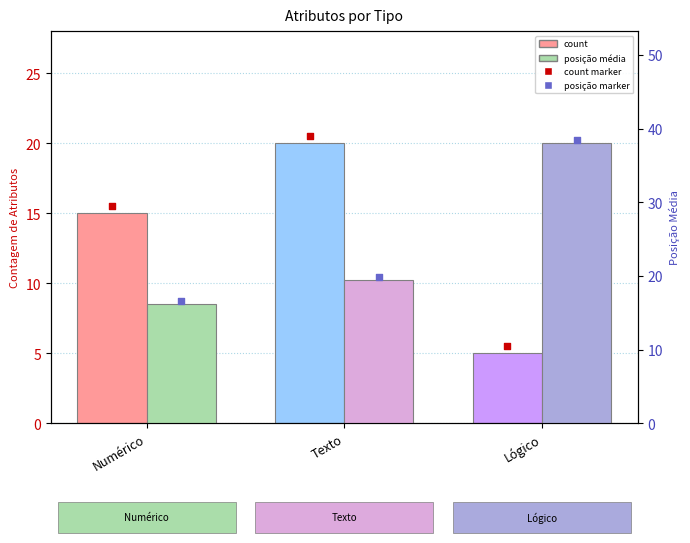

Is the value of posição média at Texto greater than the value of count at Numérico?

Yes